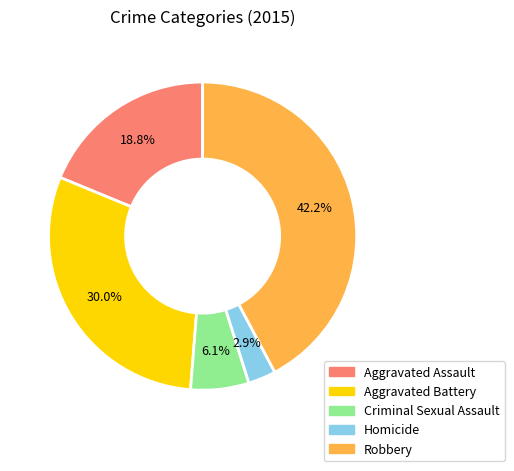

Does Aggravated Assault account for over 50% of the chart?

No